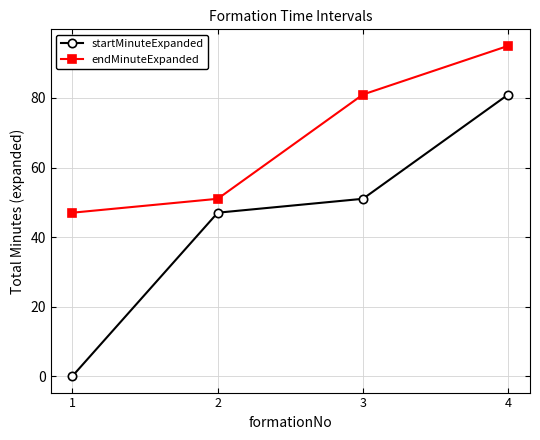

Where is endMinuteExpanded nearest to the value 71?

3